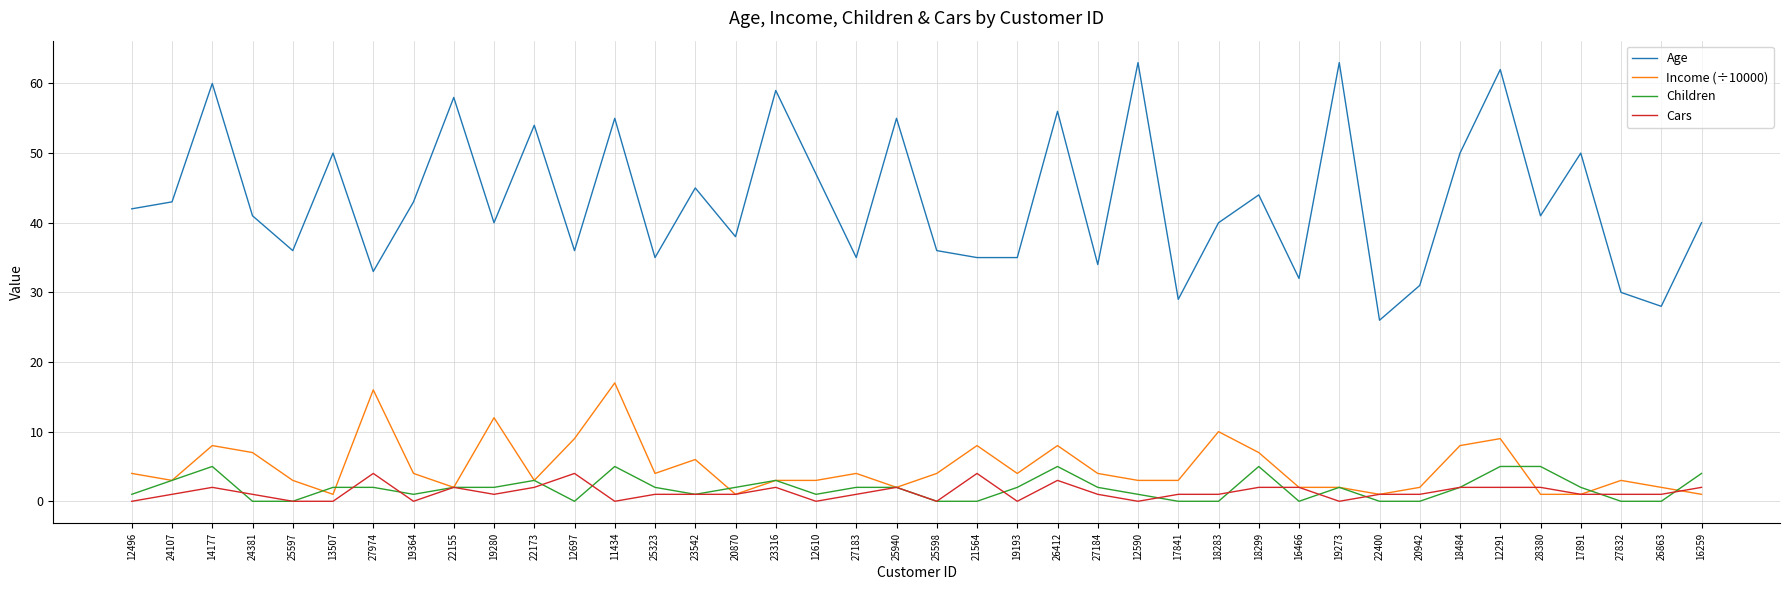

What are all the series names shown in the legend?

Age, Income (÷10000), Children, Cars